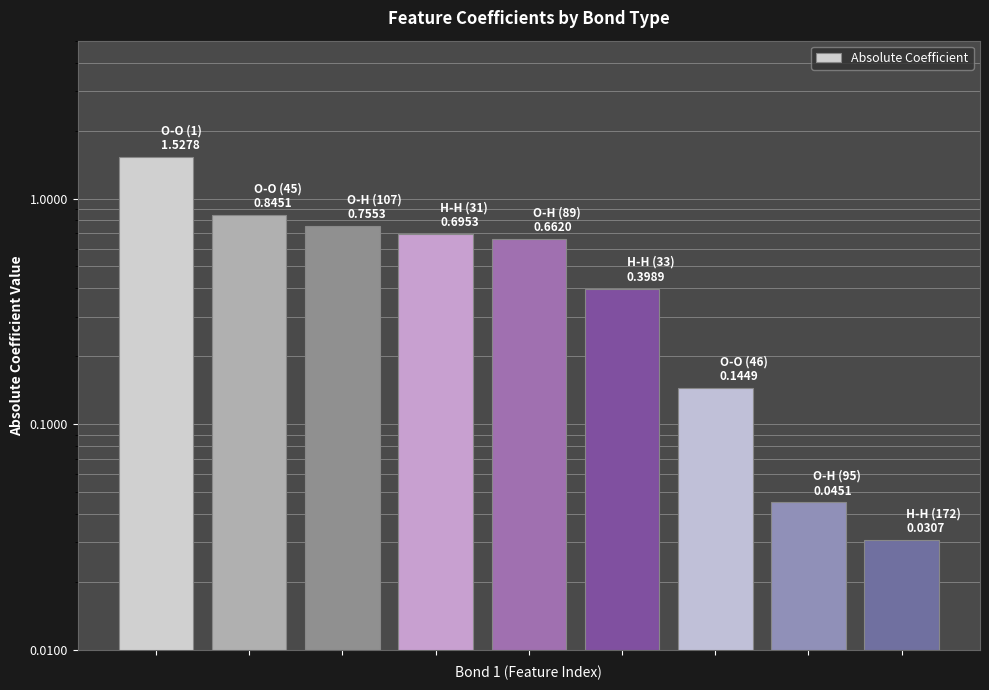

What is the difference between the second highest and minimum values?

0.8